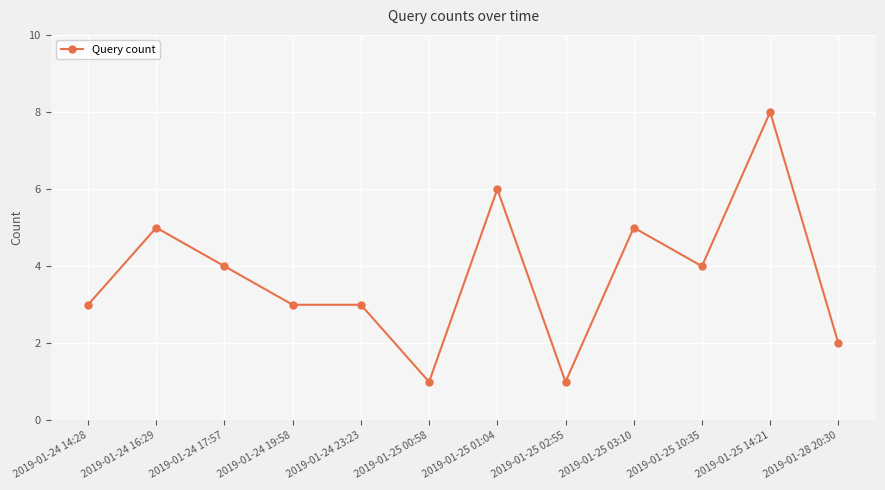

What is the maximum value shown in the chart?

8